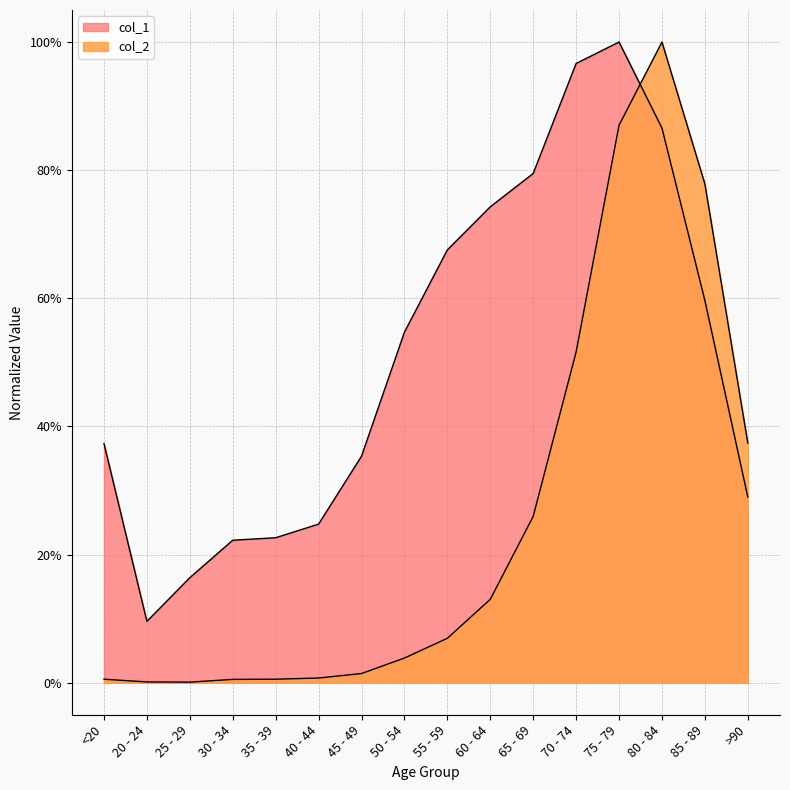

How many series are shown in this chart?

2